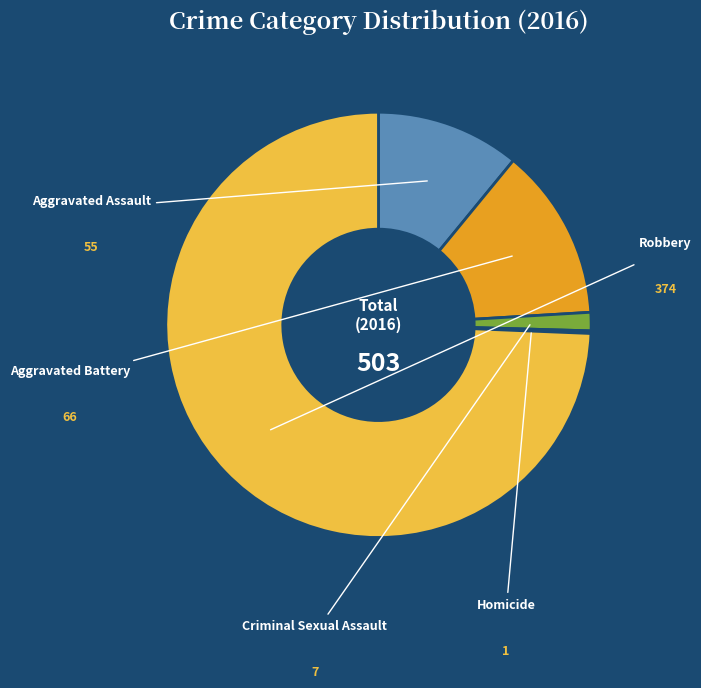

Which category has the biggest portion of the pie?

Robbery